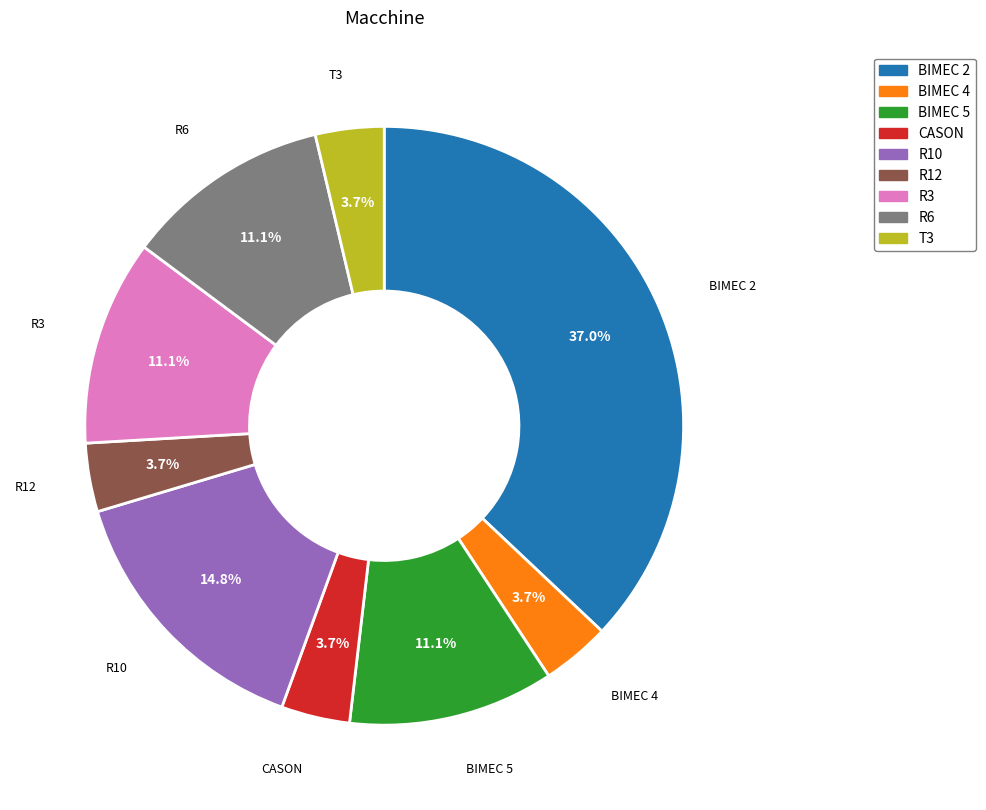

How much of the chart is everything except BIMEC 5?

88.9%